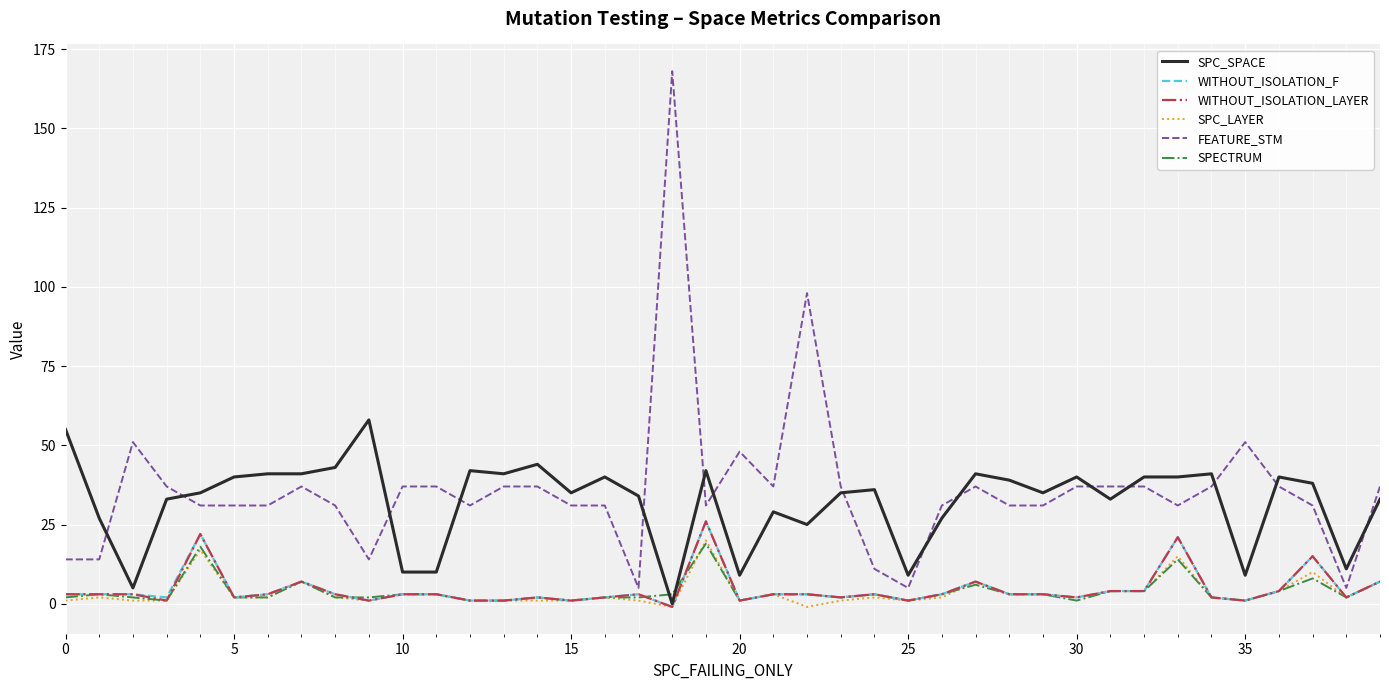

How many lines are shown in the chart?

6